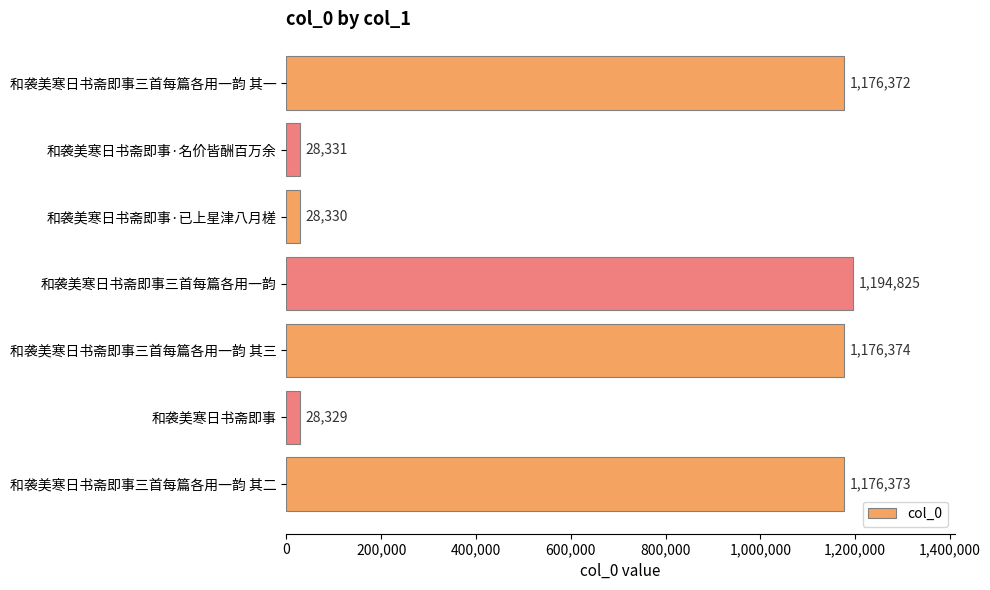

List the labels in order of value, largest first.

和袭美寒日书斋即事三首每篇各用一韵, 和袭美寒日书斋即事三首每篇各用一韵 其三, 和袭美寒日书斋即事三首每篇各用一韵 其二, 和袭美寒日书斋即事三首每篇各用一韵 其一, 和袭美寒日书斋即事·名价皆酬百万余, 和袭美寒日书斋即事·已上星津八月槎, 和袭美寒日书斋即事